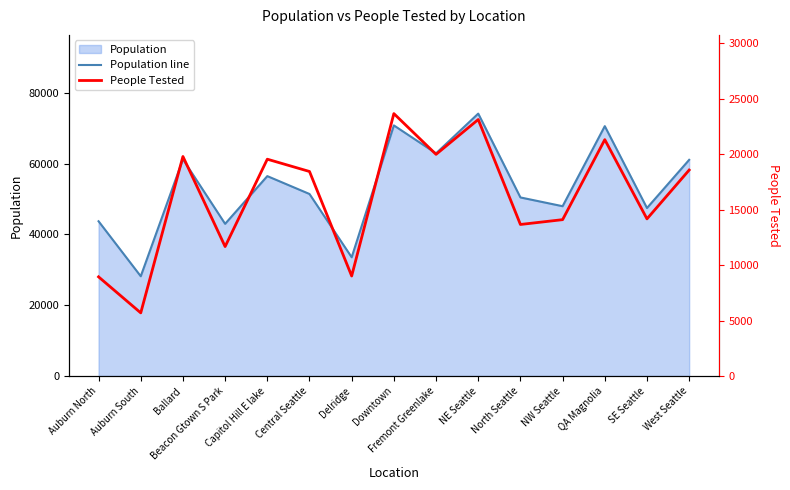

At which category is the sum across all series the highest?

NE Seattle